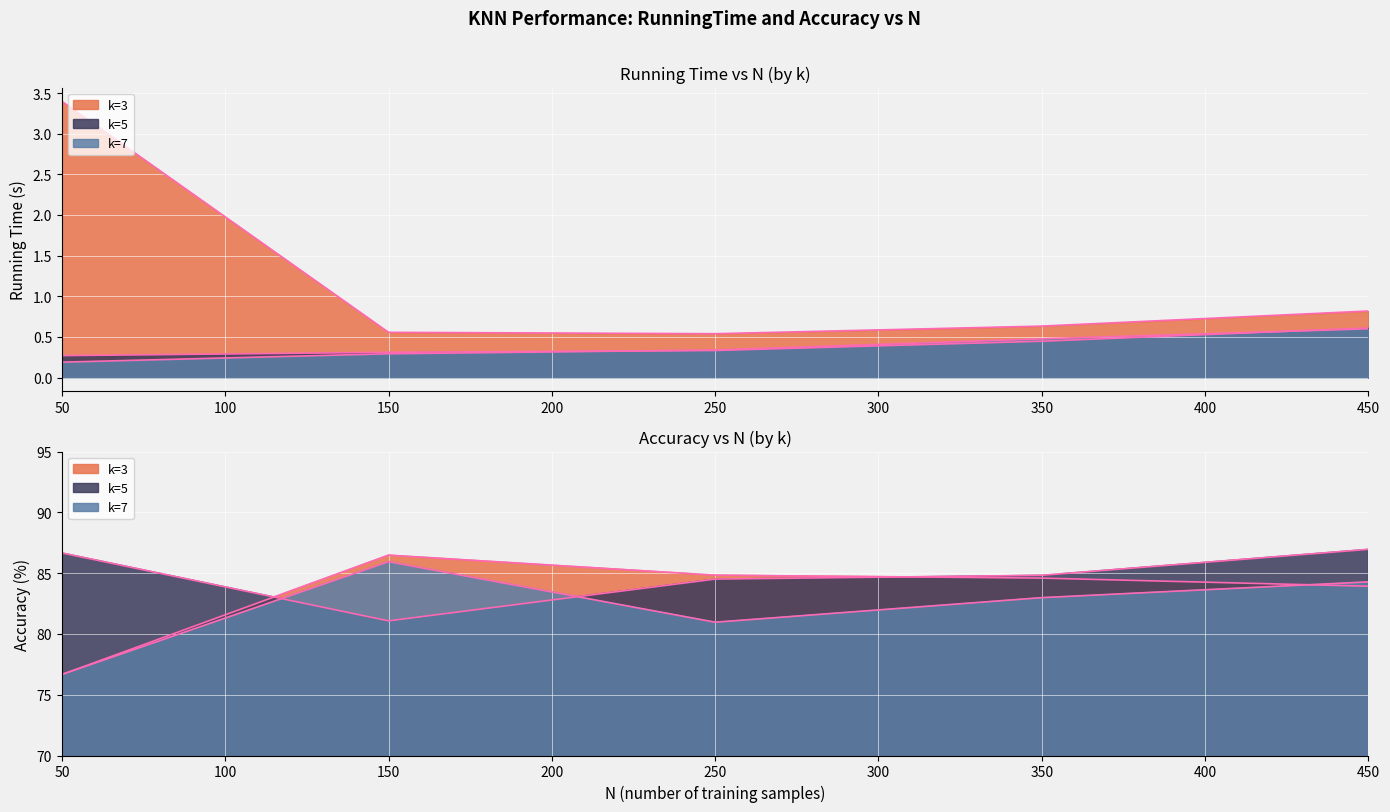

Rank the categories by Accuracy value from lowest to highest.

50, 50, 250, 150, 350, 450, 450, 250, 350, 350, 250, 150, 150, 50, 450